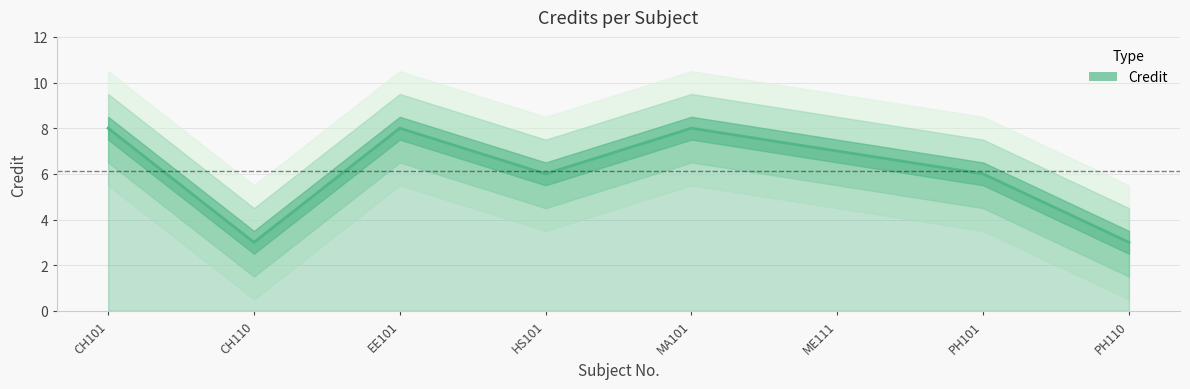

Does the chart have visible grid lines?

Yes